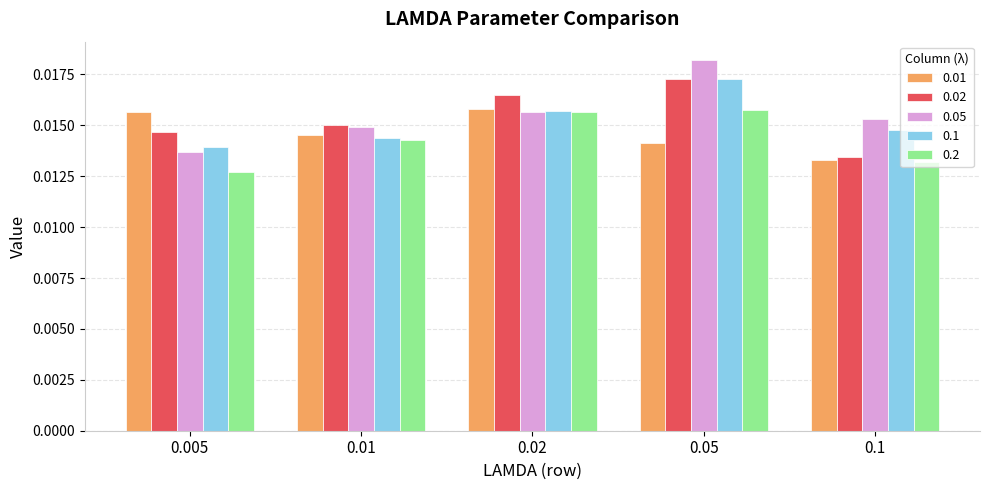

What is the total value across all series at 0.1?

0.1